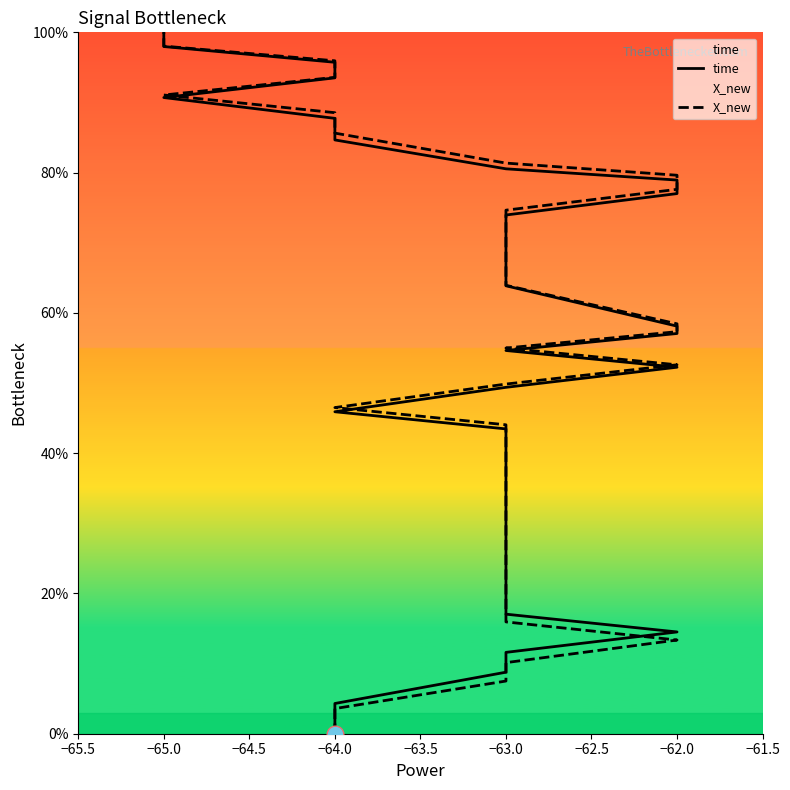

What is the difference between the highest and lowest values at −62.0?

1.2